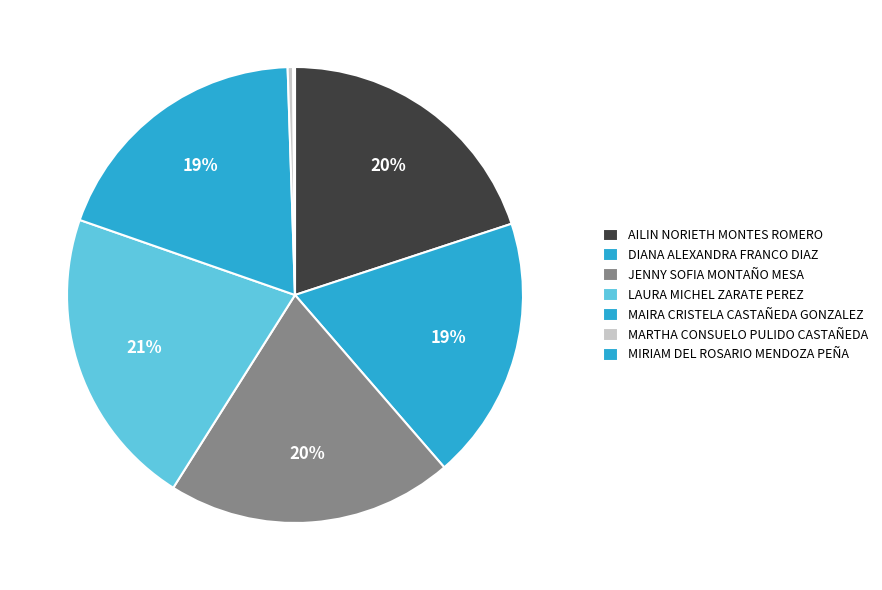

Which has a higher value, MIRIAM DEL ROSARIO MENDOZA PEÑA or DIANA ALEXANDRA FRANCO DIAZ?

DIANA ALEXANDRA FRANCO DIAZ